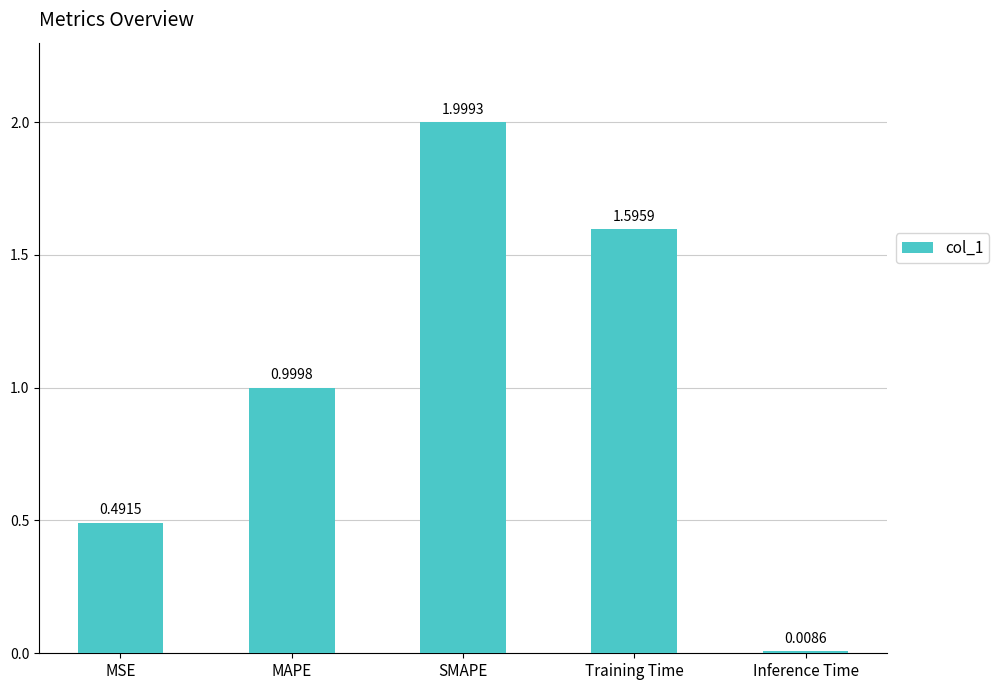

Between Training Time and Inference Time, which is larger?

Training Time